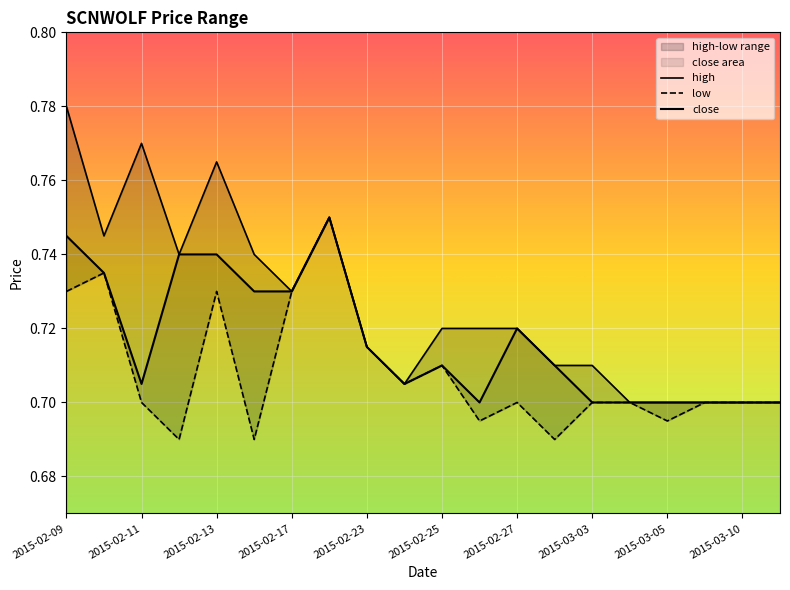

Read the low value at 2015-02-13.

0.7